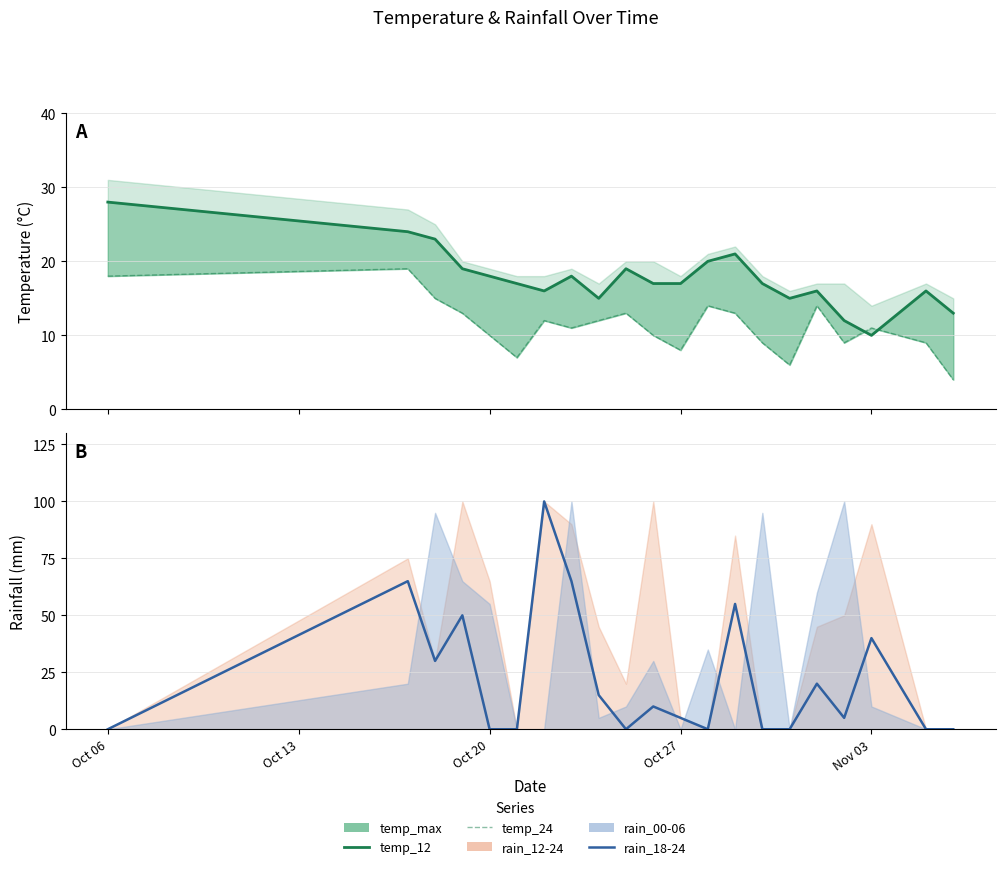

How many values in the temp_12 series are below 17?

8